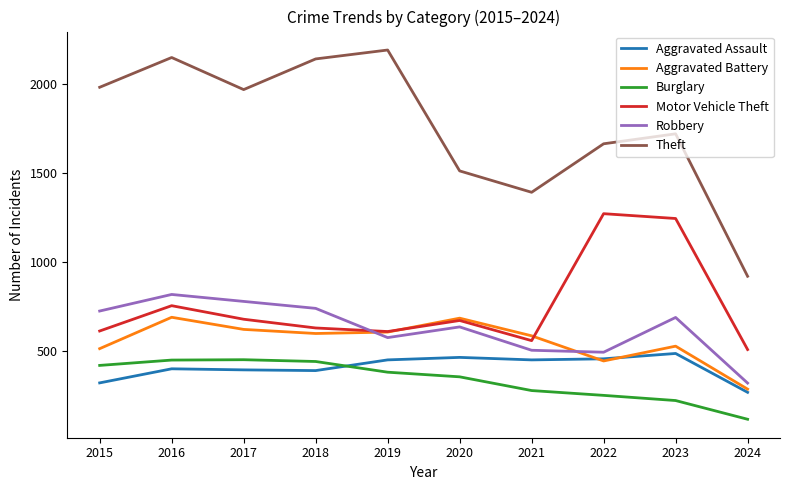

What is the sum of the Burglary values at 2015 and 2018?

864